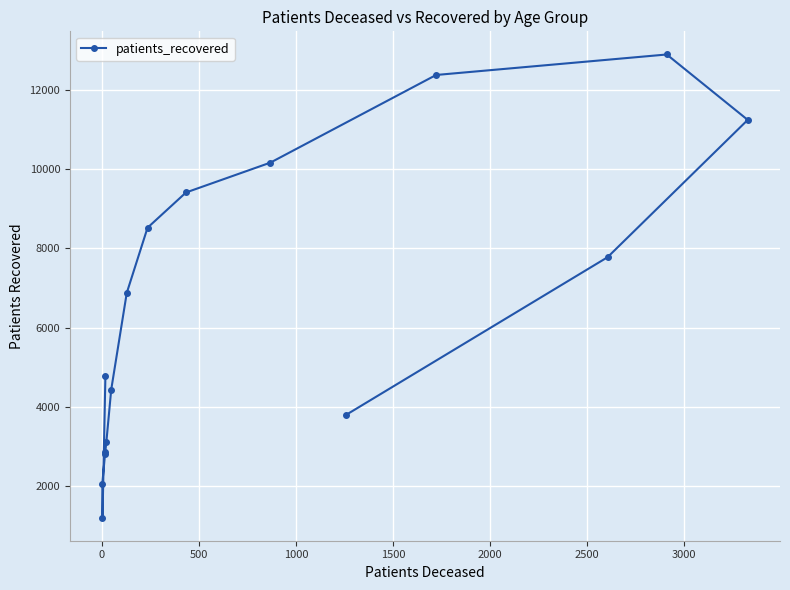

What is the sum of the values at 0 and 3500?

9727